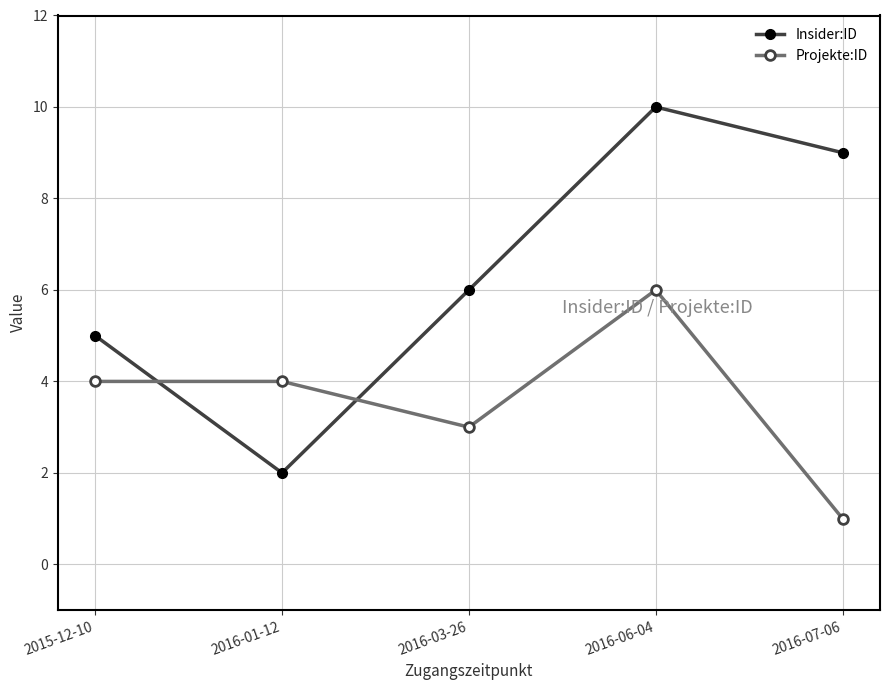

How many lines are shown in the chart?

2